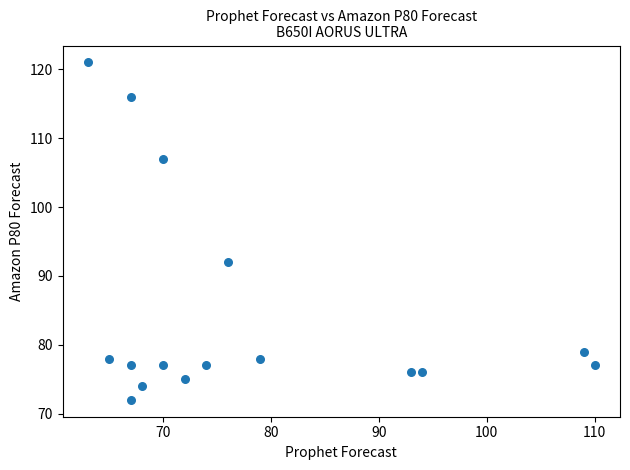

What Y value in the scatter plot is closest to 96?

92